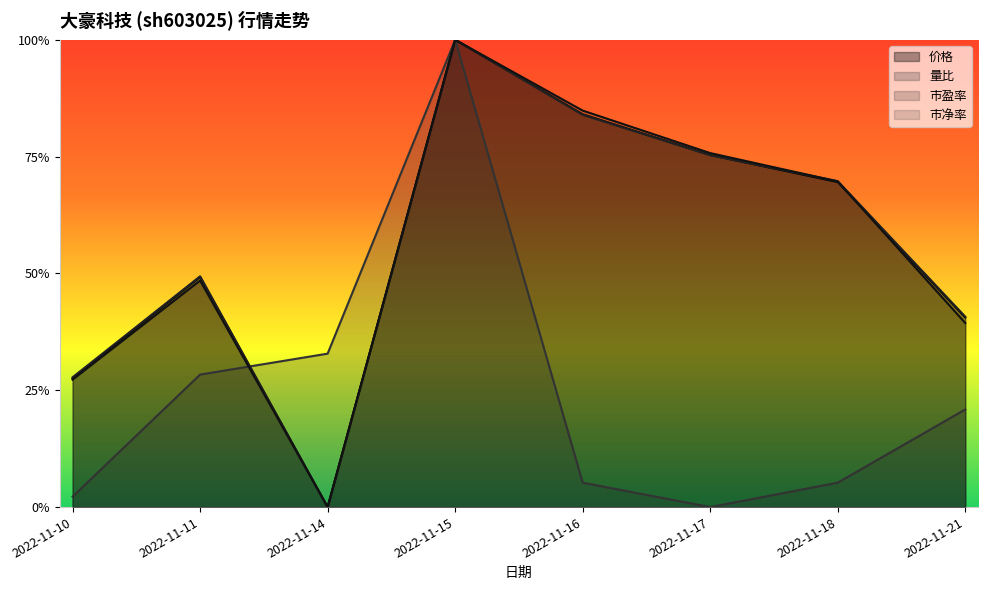

At which category is the sum across all series the highest?

2022-11-15